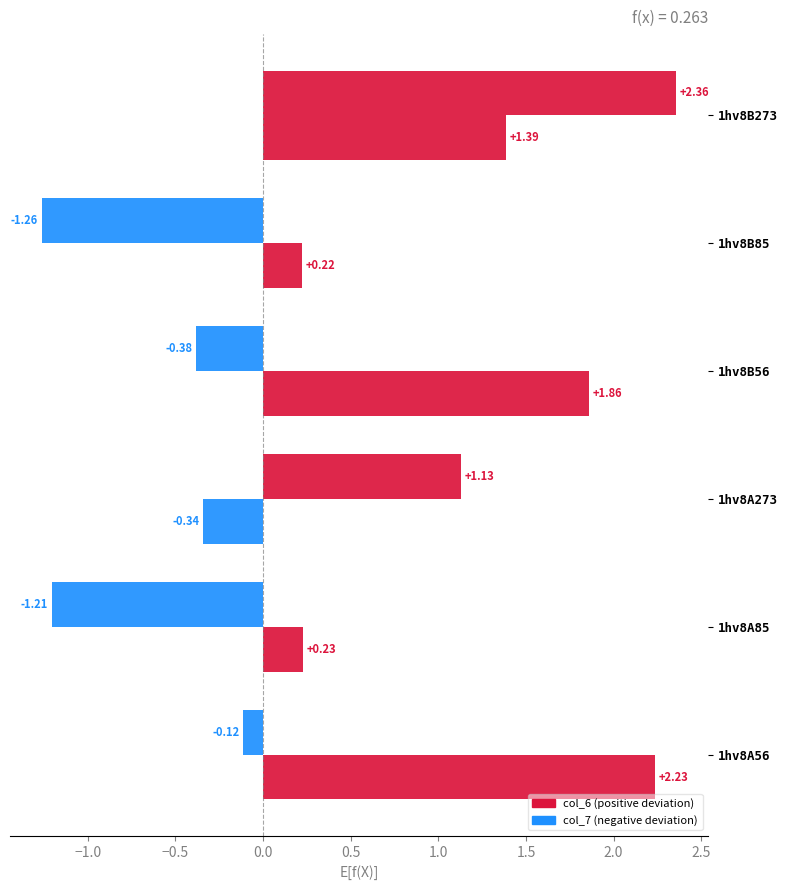

Count the number of categories in the chart.

6